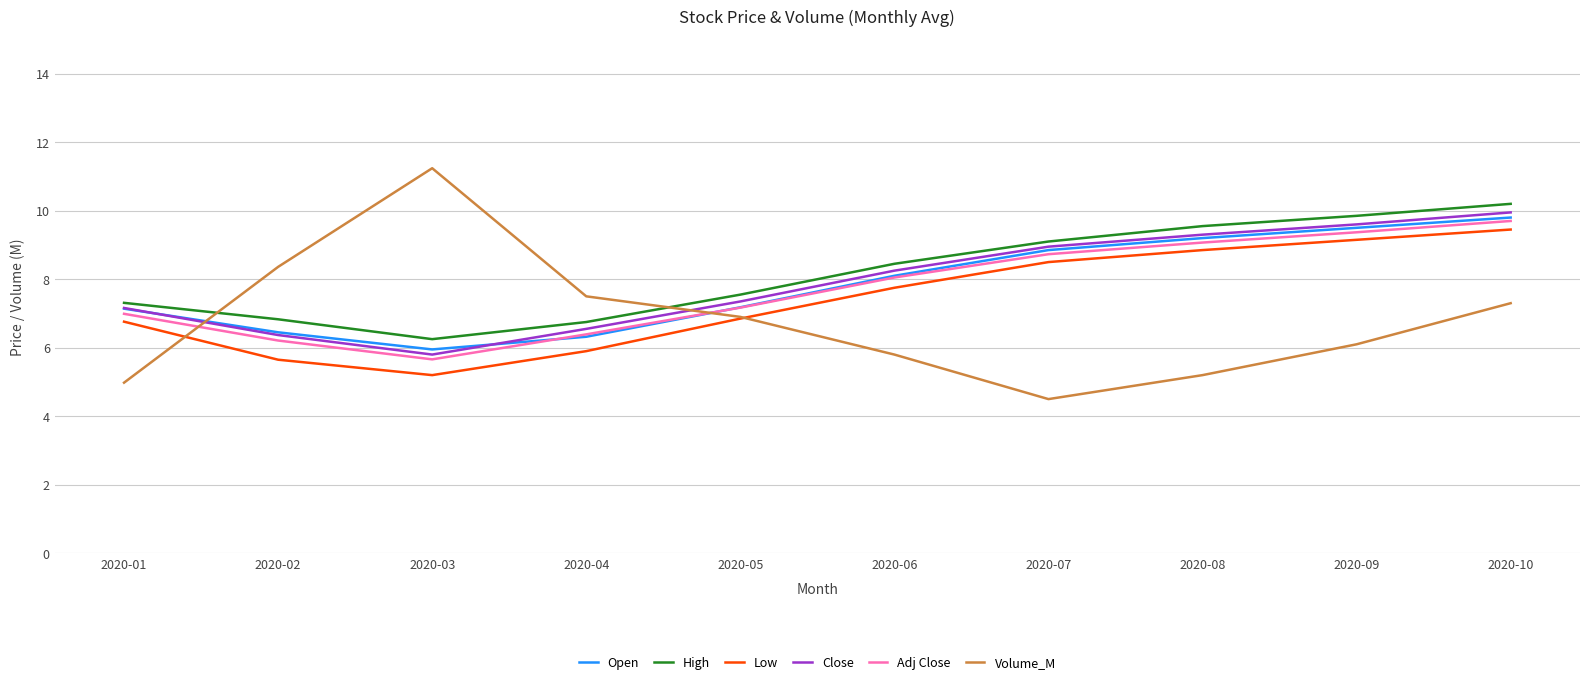

What are all the series names shown in the legend?

Open, High, Low, Close, Adj Close, Volume_M